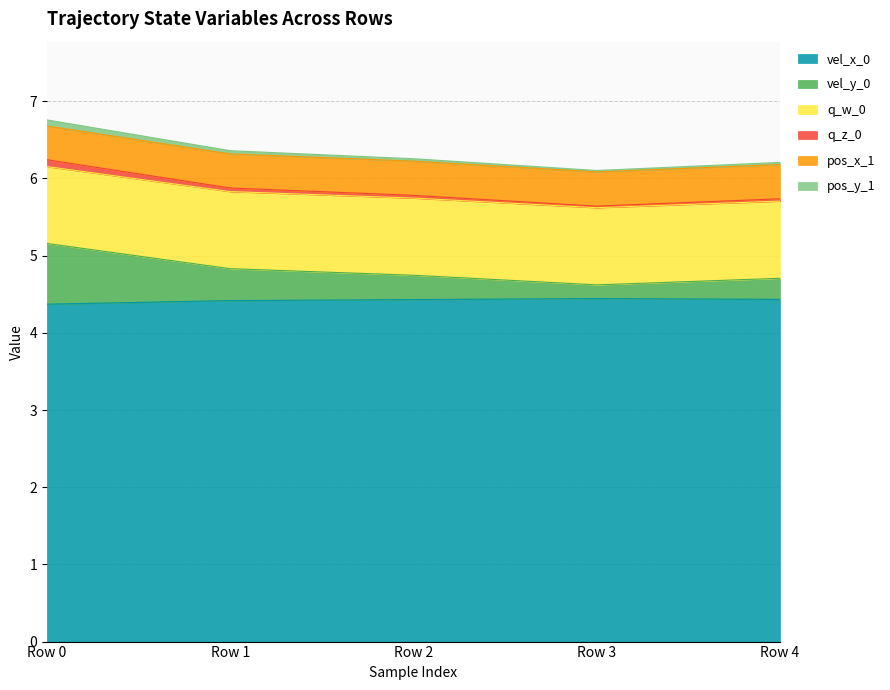

List the labels in order of pos_x_1 value, largest first.

Row 0, Row 1, Row 2, Row 4, Row 3